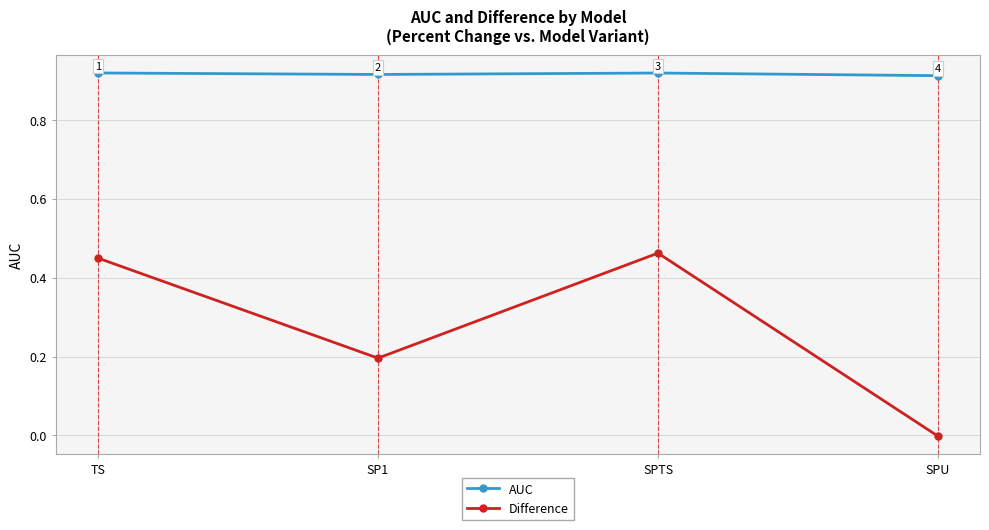

Which series has the largest total across all categories?

AUC